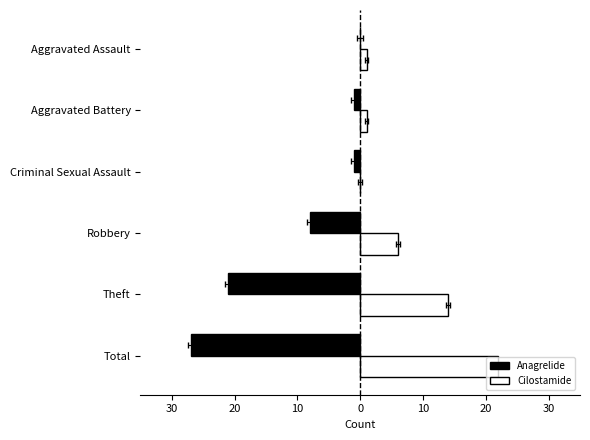

True or false: Anagrelide has a value of -8 at 10.

True